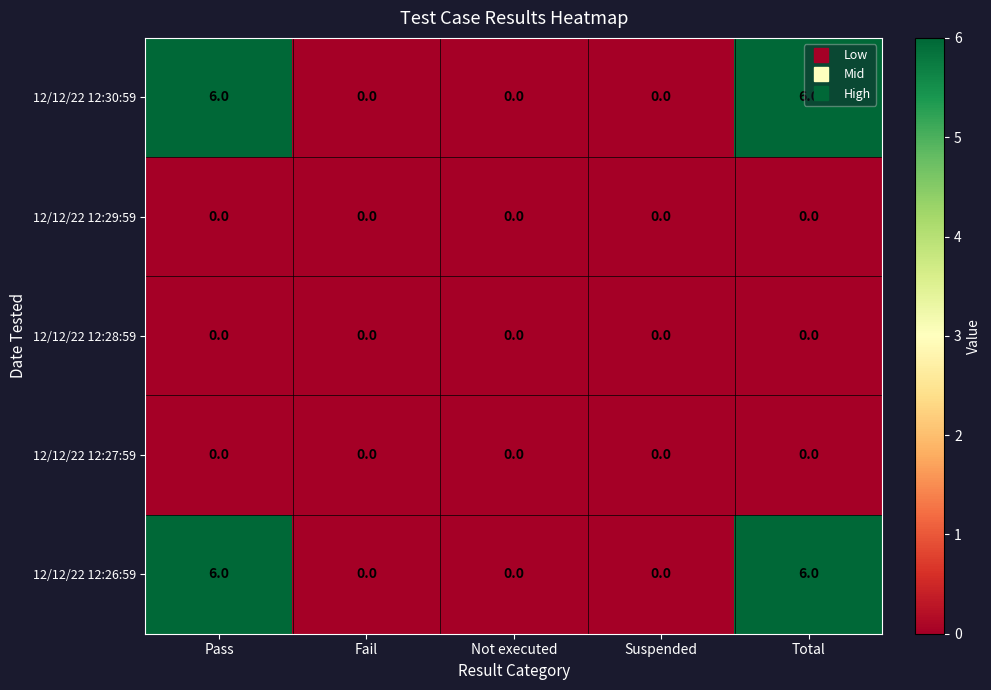

What is the difference between the highest and lowest values at Total?

6